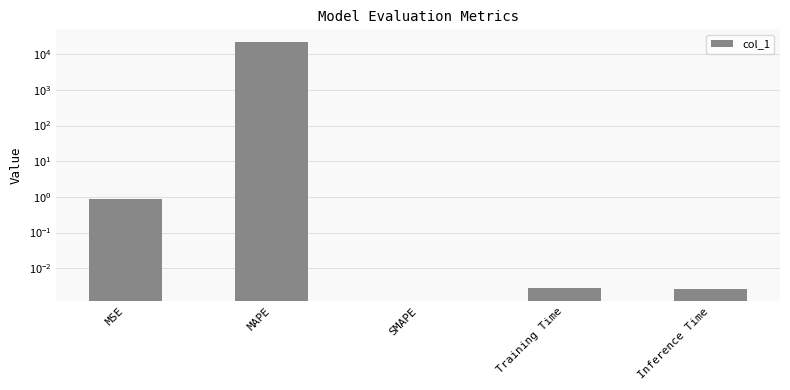

Is it true that the value at SMAPE is 0.0?

True